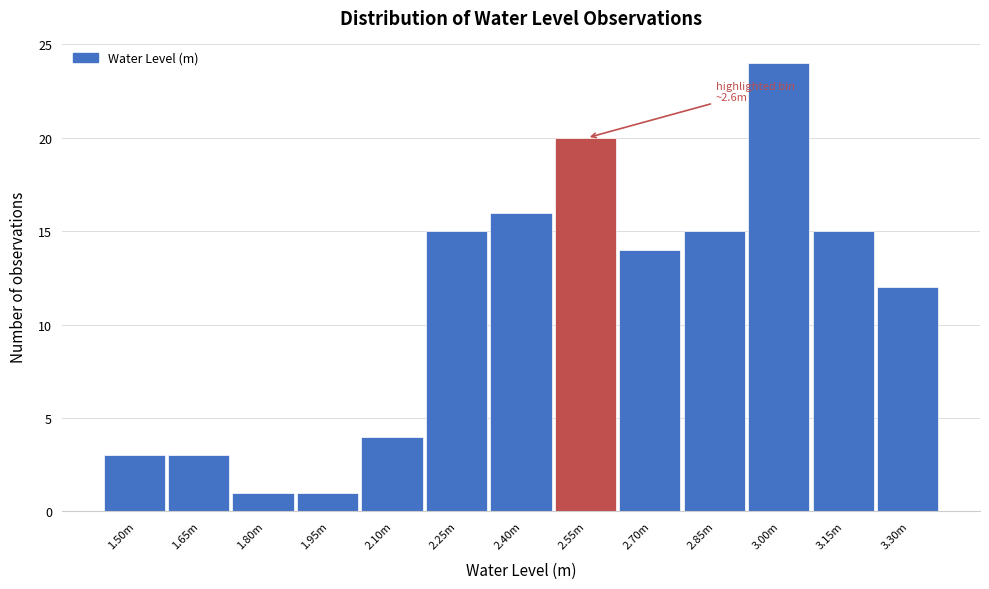

Reading right to left, list all the values displayed in this chart.

12	15	24	15	14	20	16	15	4	1	1	3	3